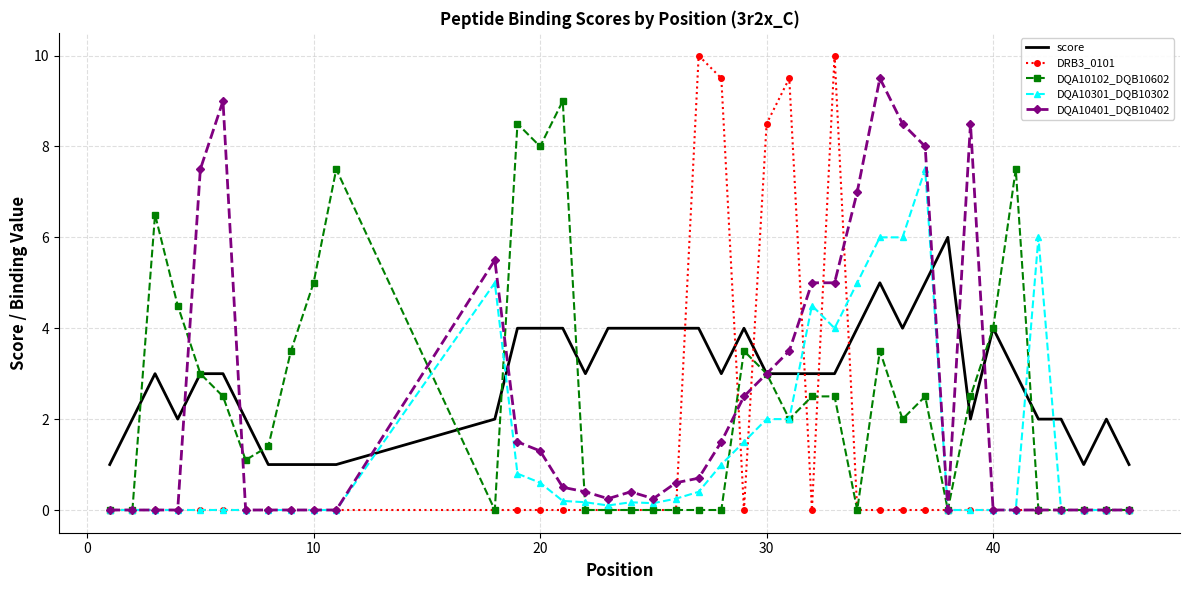

What is the maximum value for DQA10401_DQB10402?

9.5